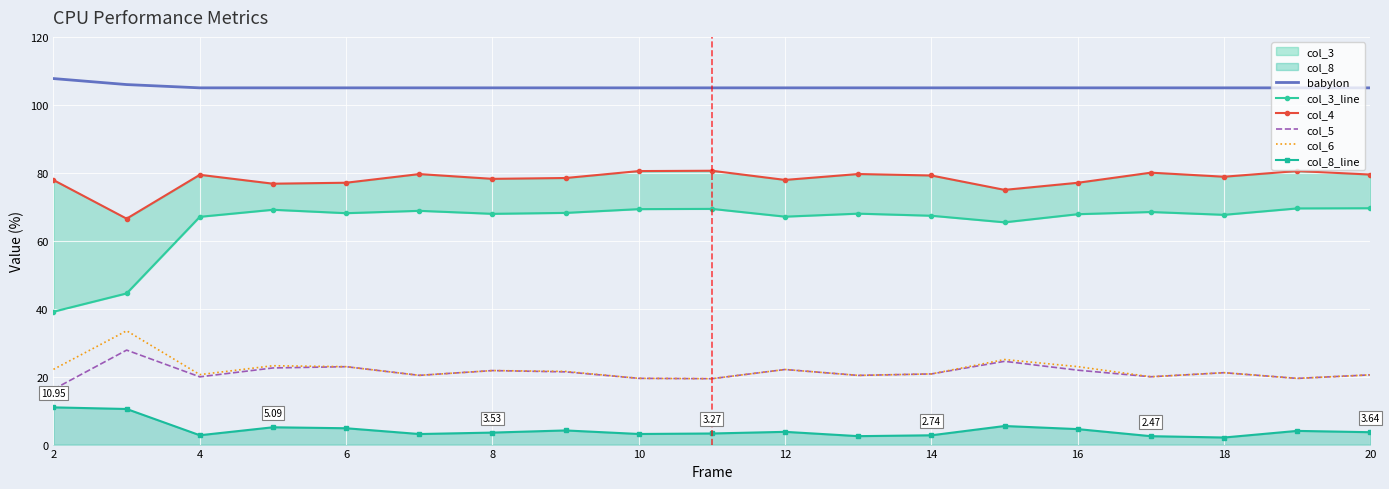

What is the average value of the col_5 series?

21.2